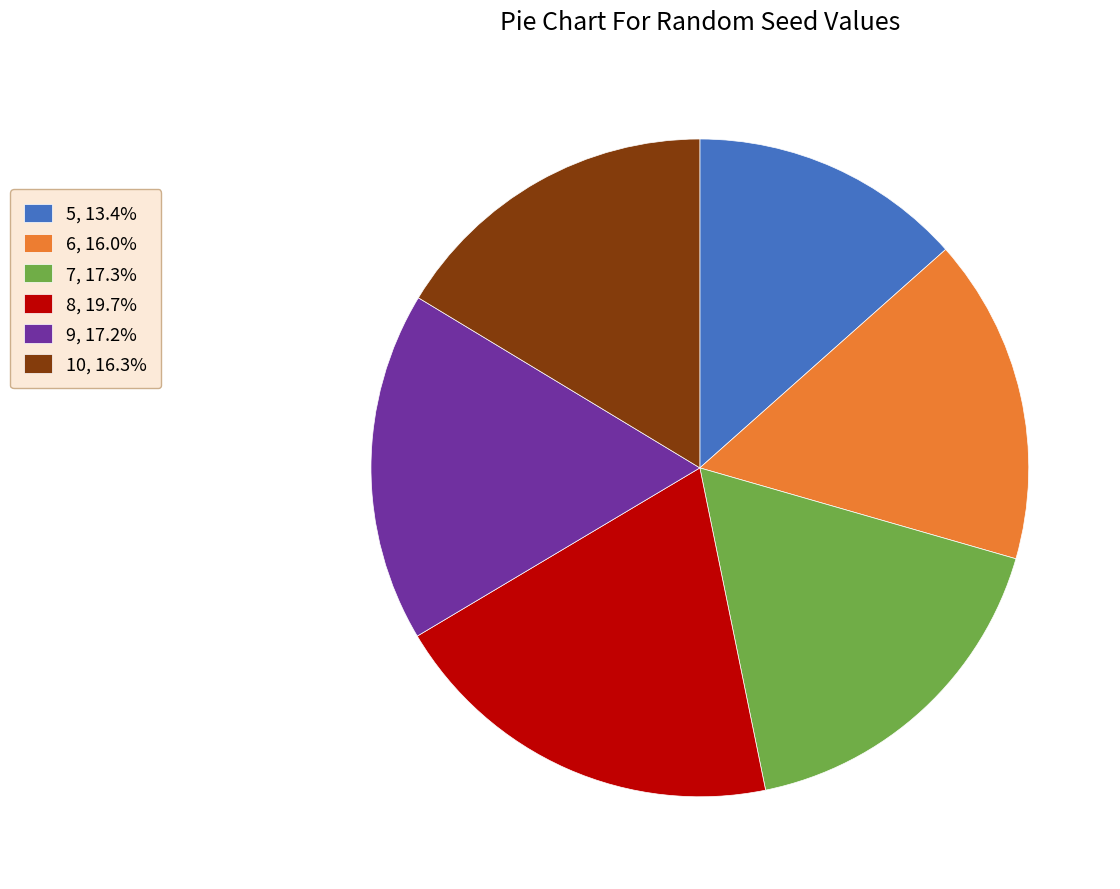

How many segments does this pie chart have?

6